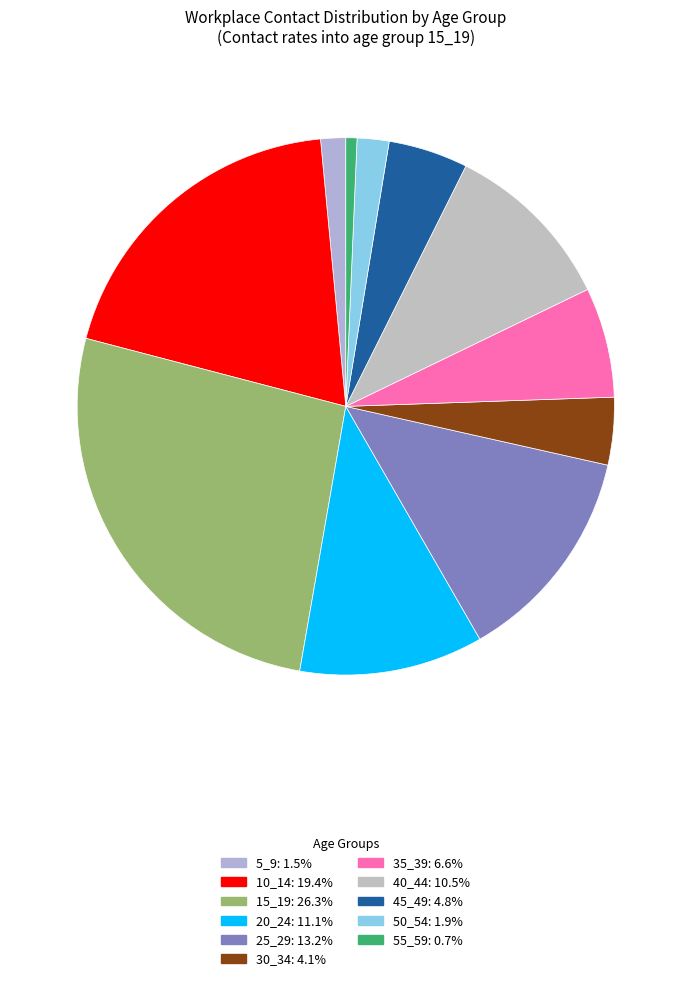

How many segments does this pie chart have?

11